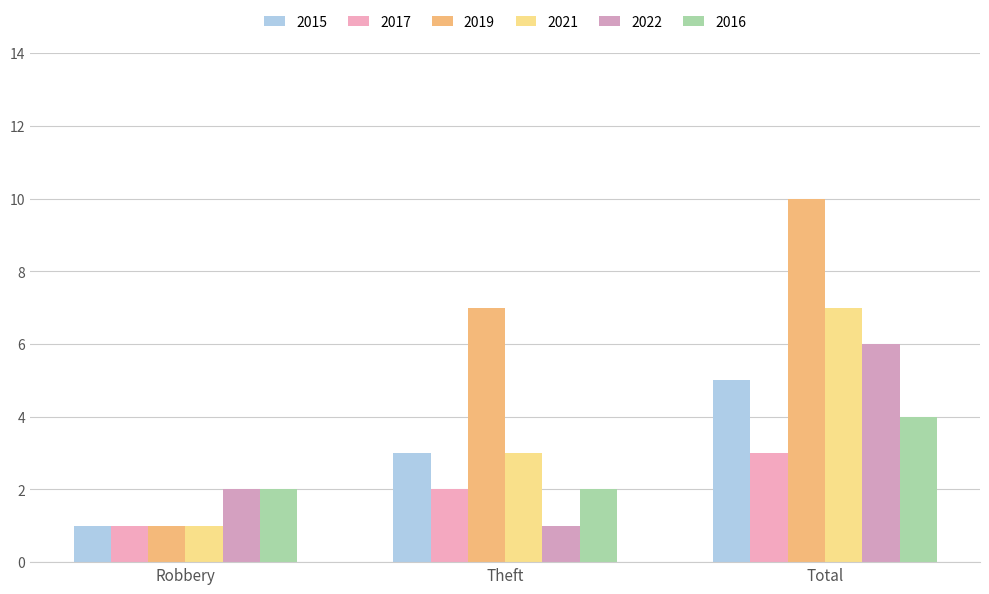

Are the bars horizontal?

No